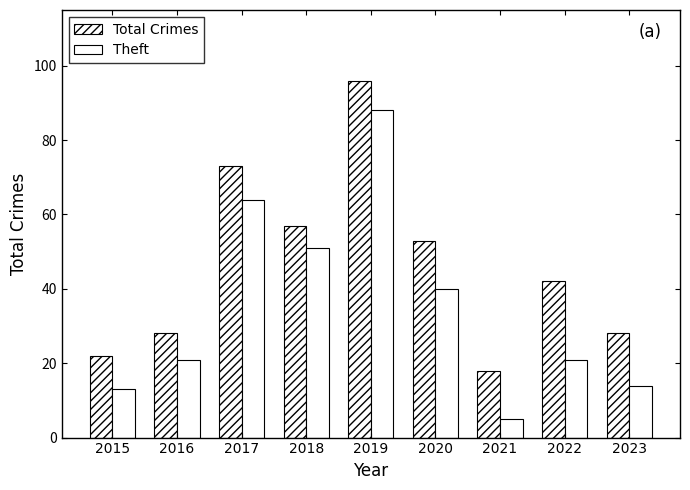

At which label is Total Crimes closest to 57?

2018